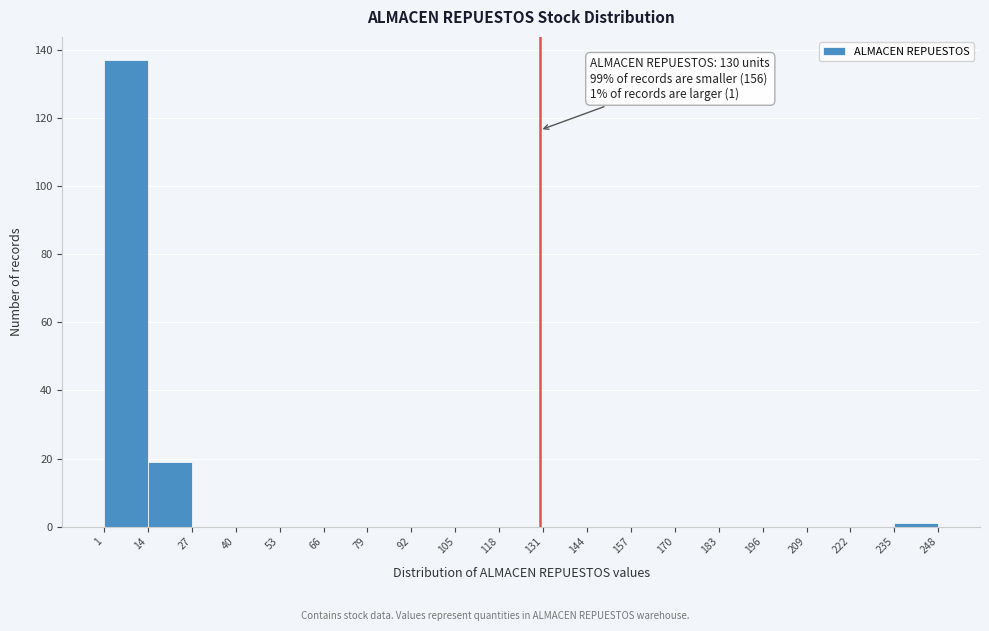

Over which range of the x-axis is the bar tallest?

1 to 14